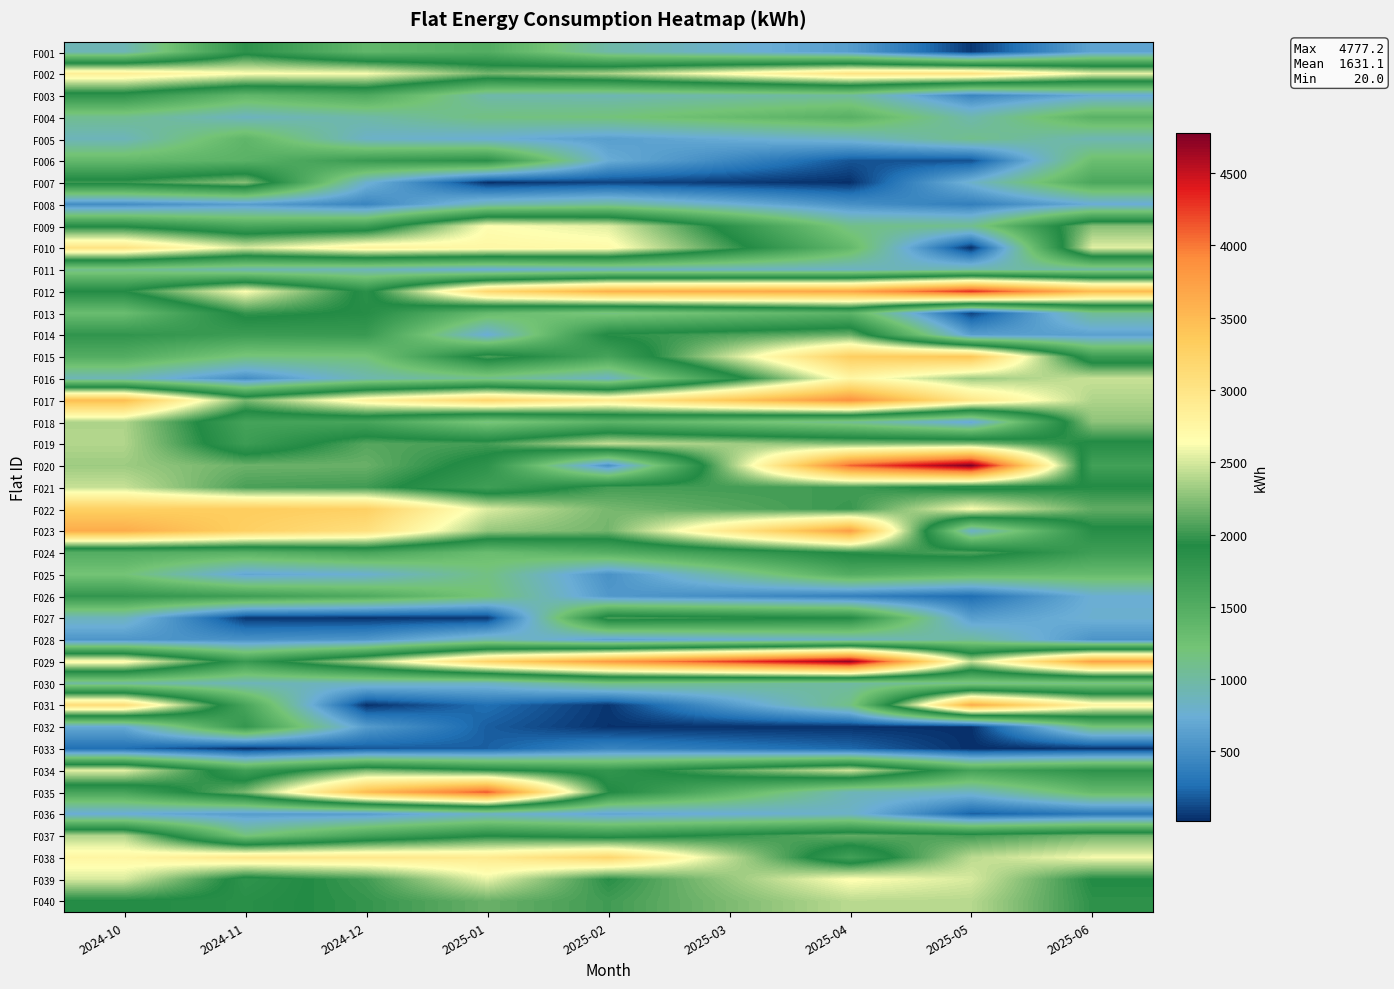

Reading left to right, transcribe all the data shown in this chart.

F001: 2024-10=901.0	2024-11=1832.7	2024-12=1380.5	2025-01=1503.3	2025-02=968.3	2025-03=789.7	2025-04=611.1	2025-05=52.2	2025-06=666.0
F002: 2024-10=2861.0	2024-11=2639.6	2024-12=2617.2	2025-01=2191.3	2025-02=2361.7	2025-03=2689.1	2025-04=3016.5	2025-05=3038.3	2025-06=2566.0
F003: 2024-10=1808.0	2024-11=1377.7	2024-12=1548.1	2025-01=956.5	2025-02=912.2	2025-03=966.0	2025-04=1019.9	2025-05=427.6	2025-06=713.0
F004: 2024-10=1075.0	2024-11=854.7	2024-12=970.7	2025-01=1155.3	2025-02=1190.7	2025-03=1323.9	2025-04=1457.0	2025-05=943.1	2025-06=1443.0
F005: 2024-10=877.0	2024-11=1393.3	2024-12=814.5	2025-01=750.8	2025-02=623.5	2025-03=723.1	2025-04=822.6	2025-05=1107.5	2025-06=906.0
F006: 2024-10=1353.0	2024-11=1439.3	2024-12=1728.8	2025-01=1853.2	2025-02=728.7	2025-03=445.5	2025-04=162.3	2025-05=145.4	2025-06=1294.0
F007: 2024-10=1999.0	2024-11=2248.9	2024-12=785.6	2025-01=30.2	2025-02=101.5	2025-03=65.7	2025-04=29.8	2025-05=798.0	2025-06=1569.0
F008: 2024-10=484.0	2024-11=610.6	2024-12=424.6	2025-01=915.8	2025-02=1023.3	2025-03=766.8	2025-04=510.3	2025-05=378.2	2025-06=722.0
F009: 2024-10=1886.0	2024-11=1590.2	2024-12=1685.5	2025-01=2648.4	2025-02=2538.0	2025-03=1828.4	2025-04=1118.7	2025-05=1088.2	2025-06=2248.0
F010: 2024-10=3016.0	2024-11=2502.8	2024-12=2802.6	2025-01=2735.6	2025-02=2699.3	2025-03=2028.1	2025-04=1356.8	2025-05=20.0	2025-06=2536.0
F011: 2024-10=1096.0	2024-11=926.3	2024-12=887.6	2025-01=734.7	2025-02=851.1	2025-03=841.2	2025-04=831.4	2025-05=961.6	2025-06=987.0
F012: 2024-10=1922.0	2024-11=2636.2	2024-12=1851.8	2025-01=3178.9	2025-02=3598.4	2025-03=3646.6	2025-04=3694.7	2025-05=4307.9	2025-06=3501.0
F013: 2024-10=1297.0	2024-11=1984.9	2024-12=1894.7	2025-01=1333.9	2025-02=1147.4	2025-03=1283.9	2025-04=1420.5	2025-05=98.1	2025-06=1052.0
F014: 2024-10=1800.0	2024-11=1702.6	2024-12=1729.0	2025-01=729.4	2025-02=1946.3	2025-03=2056.6	2025-04=2167.0	2025-05=617.5	2025-06=632.0
F015: 2024-10=1496.0	2024-11=1168.0	2024-12=1191.9	2025-01=2055.5	2025-02=1609.3	2025-03=2456.2	2025-04=3303.1	2025-05=3387.3	2025-06=1701.0
F016: 2024-10=894.0	2024-11=487.1	2024-12=928.2	2025-01=1094.0	2025-02=837.7	2025-03=1792.1	2025-04=2746.4	2025-05=2315.9	2025-06=2457.0
F017: 2024-10=3469.0	2024-11=2199.1	2024-12=2806.3	2025-01=3205.3	2025-02=2924.7	2025-03=3392.5	2025-04=3860.4	2025-05=2967.5	2025-06=2376.0
F018: 2024-10=2377.0	2024-11=1625.4	2024-12=1603.5	2025-01=1158.4	2025-02=1409.4	2025-03=1235.6	2025-04=1061.9	2025-05=683.2	2025-06=2275.0
F019: 2024-10=2386.0	2024-11=1700.5	2024-12=2089.3	2025-01=2030.9	2025-02=2448.5	2025-03=2338.6	2025-04=2228.6	2025-05=2236.3	2025-06=1884.0
F020: 2024-10=2322.0	2024-11=2160.2	2024-12=2152.5	2025-01=1826.2	2025-02=515.3	2025-03=2298.3	2025-04=4081.3	2025-05=4777.2	2025-06=1653.0
F021: 2024-10=2455.0	2024-11=2047.7	2024-12=2018.4	2025-01=1674.2	2025-02=2031.5	2025-03=2028.8	2025-04=2026.0	2025-05=1837.7	2025-06=1933.0
F022: 2024-10=3282.0	2024-11=3326.7	2024-12=3281.4	2025-01=2525.5	2025-02=2196.8	2025-03=2095.9	2025-04=1995.0	2025-05=2631.3	2025-06=2124.0
F023: 2024-10=3636.0	2024-11=3285.9	2024-12=3067.3	2025-01=2295.3	2025-02=2187.3	2025-03=2969.7	2025-04=3752.0	2025-05=805.1	2025-06=1882.0
F024: 2024-10=1496.0	2024-11=1446.3	2024-12=1604.7	2025-01=1299.1	2025-02=1484.3	2025-03=1719.2	2025-04=1954.1	2025-05=2069.9	2025-06=1682.0
F025: 2024-10=1211.0	2024-11=678.2	2024-12=767.4	2025-01=1146.8	2025-02=521.3	2025-03=1014.2	2025-04=1507.0	2025-05=1355.2	2025-06=1330.0
F026: 2024-10=1785.0	2024-11=1687.0	2024-12=1537.6	2025-01=1201.7	2025-02=576.6	2025-03=478.6	2025-04=380.6	2025-05=256.7	2025-06=756.0
F027: 2024-10=866.0	2024-11=57.0	2024-12=42.5	2025-01=60.4	2025-02=2047.8	2025-03=1977.0	2025-04=1906.2	2025-05=617.9	2025-06=769.0
F028: 2024-10=553.0	2024-11=517.3	2024-12=568.3	2025-01=920.6	2025-02=640.7	2025-03=747.0	2025-04=853.3	2025-05=1018.4	2025-06=537.0
F029: 2024-10=2702.0	2024-11=1731.0	2024-12=2375.5	2025-01=3230.3	2025-02=3780.3	2025-03=4241.6	2025-04=4702.8	2025-05=2443.7	2025-06=3723.0
F030: 2024-10=995.0	2024-11=880.0	2024-12=872.2	2025-01=839.7	2025-02=1150.5	2025-03=1072.2	2025-04=994.0	2025-05=1112.4	2025-06=1121.0
F031: 2024-10=3111.0	2024-11=1599.0	2024-12=33.3	2025-01=268.5	2025-02=48.2	2025-03=588.8	2025-04=1129.4	2025-05=3636.8	2025-06=2774.0
F032: 2024-10=707.0	2024-11=1774.0	2024-12=602.0	2025-01=196.5	2025-02=36.0	2025-03=34.6	2025-04=33.2	2025-05=27.1	2025-06=1193.0
F033: 2024-10=261.0	2024-11=36.4	2024-12=179.3	2025-01=204.6	2025-02=417.9	2025-03=327.7	2025-04=237.4	2025-05=20.0	2025-06=46.0
F034: 2024-10=2545.0	2024-11=1658.2	2024-12=2209.4	2025-01=1969.1	2025-02=1785.7	2025-03=2129.8	2025-04=2473.9	2025-05=1628.3	2025-06=1831.0
F035: 2024-10=1613.0	2024-11=2206.4	2024-12=3491.8	2025-01=4140.9	2025-02=1946.3	2025-03=1417.9	2025-04=889.5	2025-05=836.8	2025-06=1341.0
F036: 2024-10=724.0	2024-11=605.5	2024-12=604.3	2025-01=818.0	2025-02=664.1	2025-03=739.8	2025-04=815.4	2025-05=203.2	2025-06=318.0
F037: 2024-10=2386.0	2024-11=1178.4	2024-12=1627.2	2025-01=1915.5	2025-02=1808.4	2025-03=1972.5	2025-04=2136.7	2025-05=2026.7	2025-06=2179.0
F038: 2024-10=2753.0	2024-11=2953.9	2024-12=2955.1	2025-01=2914.3	2025-02=3195.4	2025-03=2423.8	2025-04=1652.2	2025-05=2416.4	2025-06=2607.0
F039: 2024-10=2506.0	2024-11=1817.3	2024-12=2021.8	2025-01=2562.3	2025-02=1941.3	2025-03=2297.1	2025-04=2652.8	2025-05=2507.0	2025-06=1919.0
F040: 2024-10=1913.0	2024-11=1871.4	2024-12=1980.5	2025-01=2151.6	2025-02=2021.8	2025-03=2217.6	2025-04=2413.5	2025-05=2402.2	2025-06=1959.0